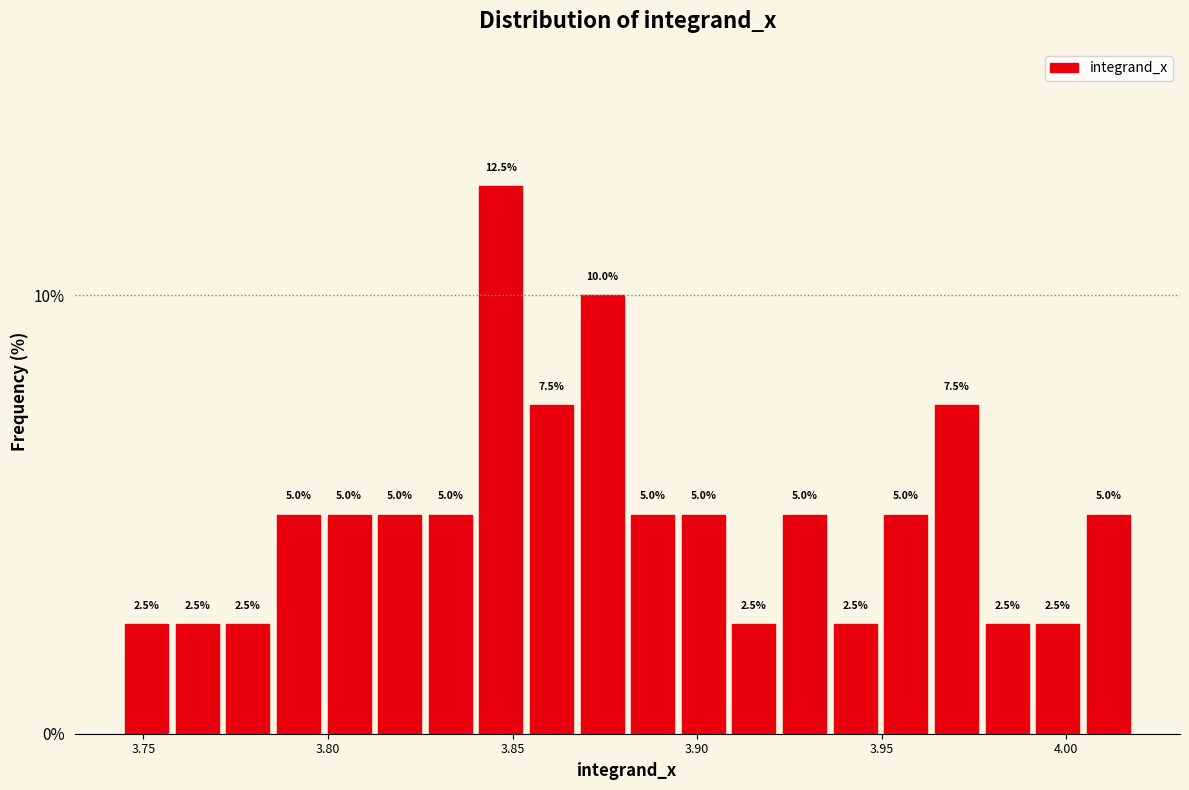

Read against the x-axis, roughly where is the centre of the tallest bar?

3.845